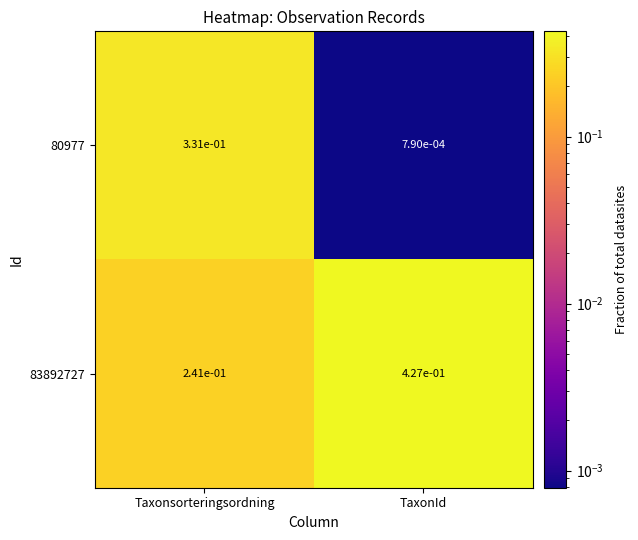

Is it true that 83892727 equals 0.2 at TaxonId?

False